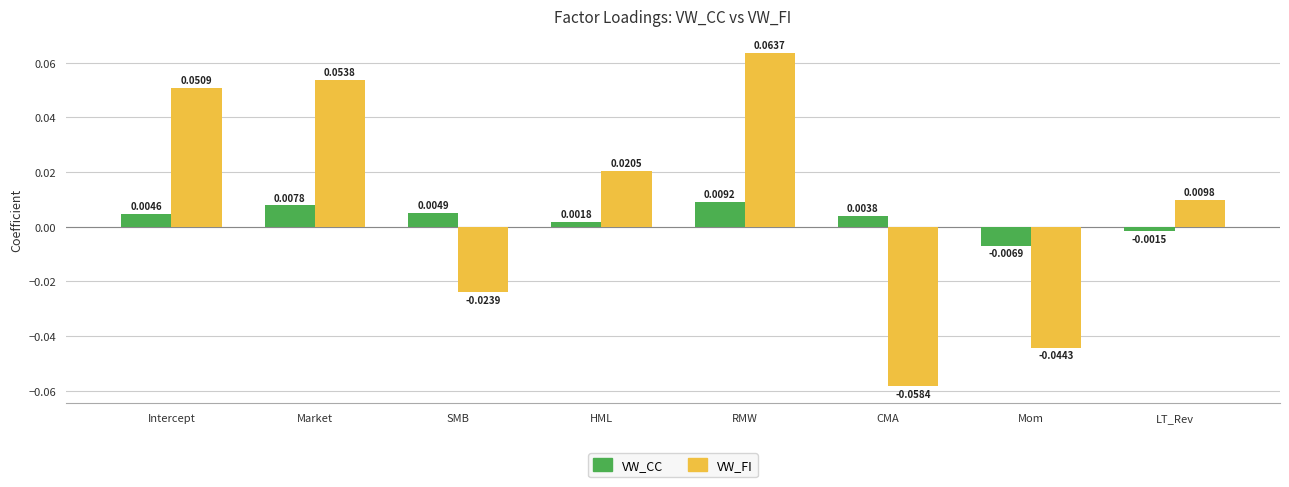

At which label does VW_FI first exceed 0?

Intercept